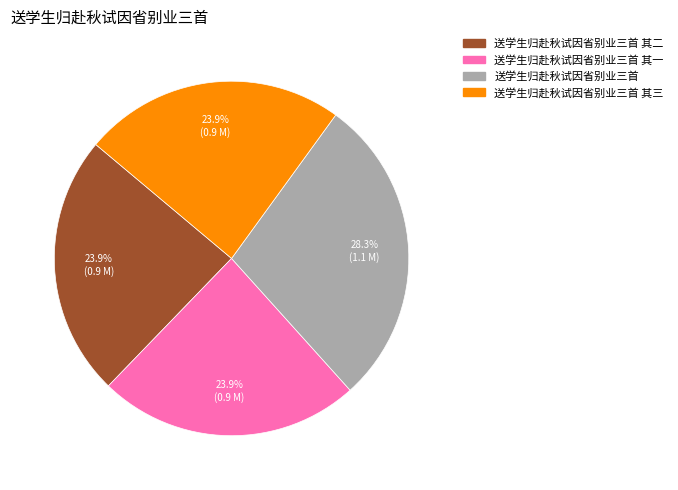

What is the ratio of the value at 送学生归赴秋试因省别业三首 其二 to the value at 送学生归赴秋试因省别业三首 其三?

1.0